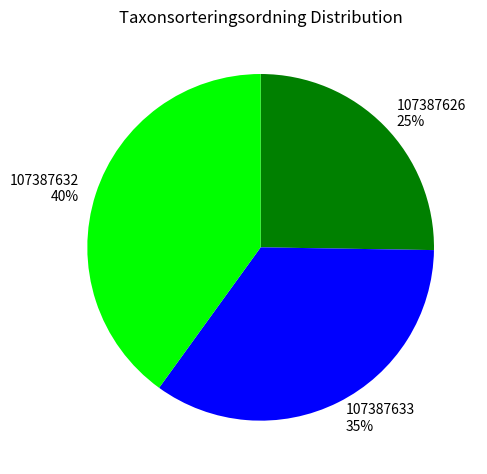

Does any single category account for the majority?

No